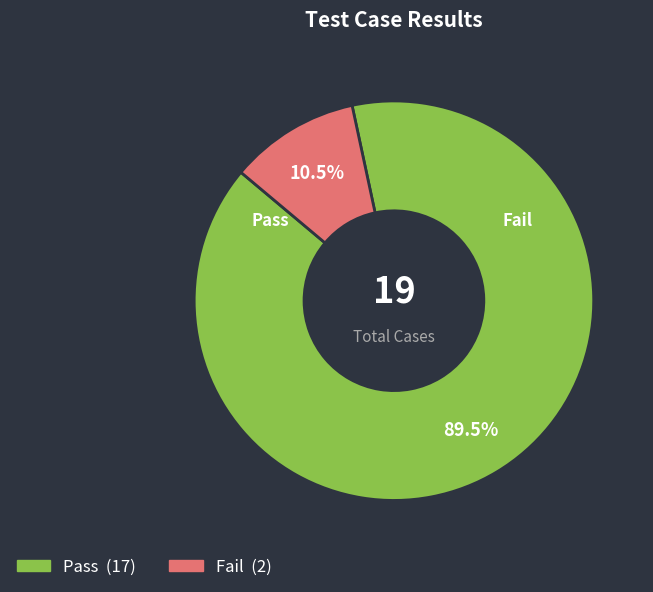

What is the largest slice in the pie chart?

Pass